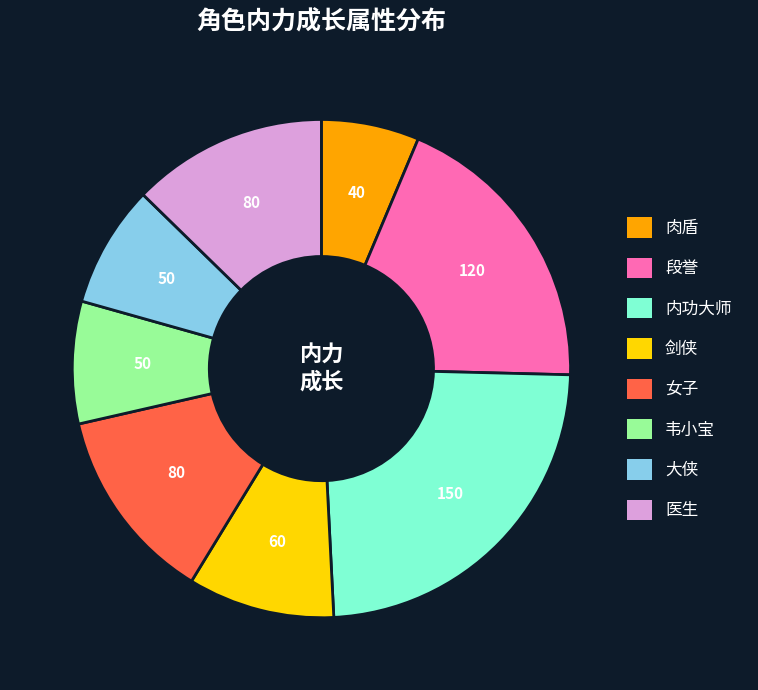

Is there any slice that represents more than half of the pie?

No